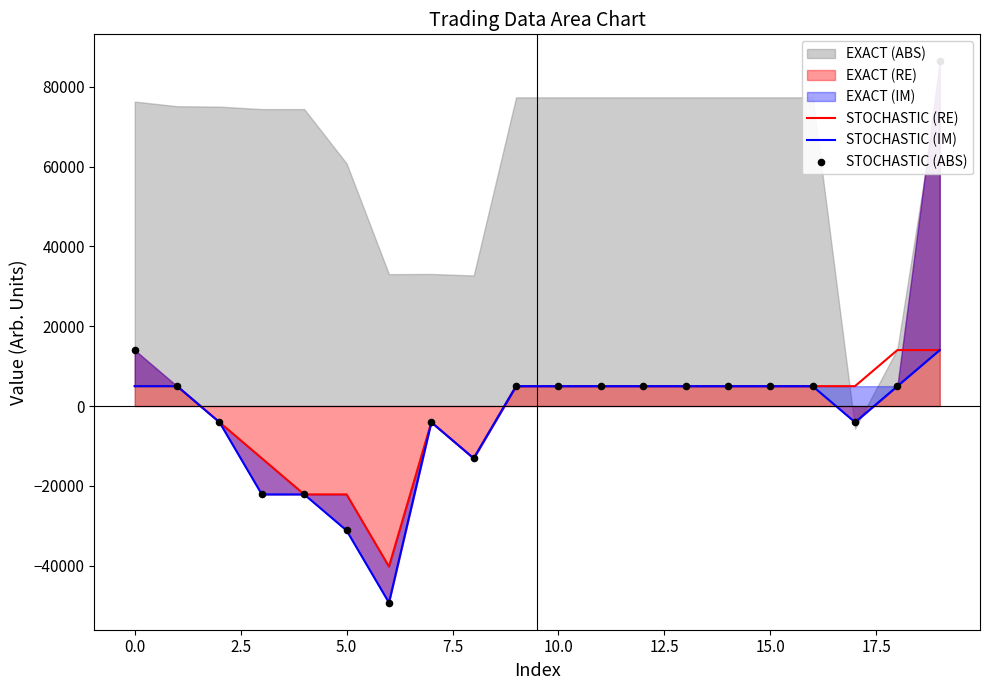

Which series contains the highest Y value?

STOCHASTIC (ABS)